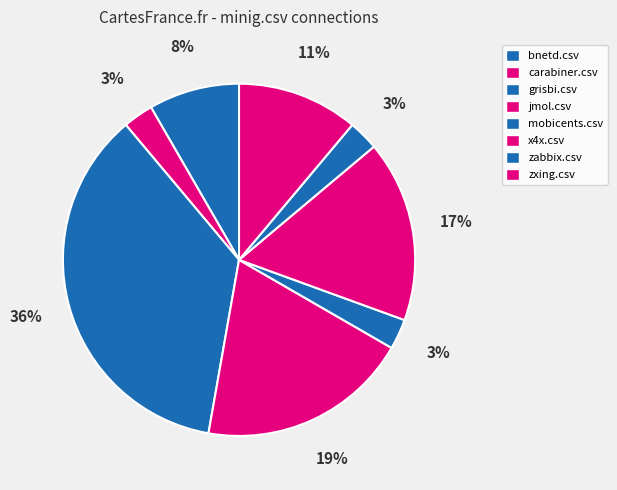

Count the number of slices in the pie.

8